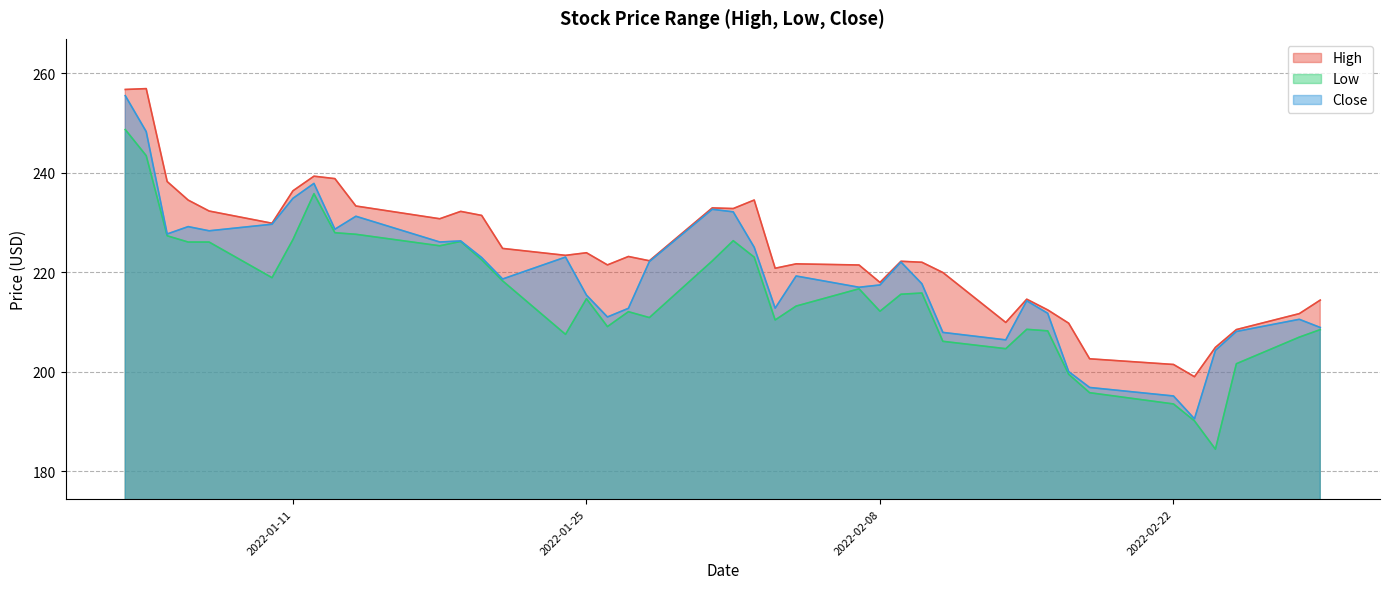

At which category does the chart reach its minimum across all series?

2022-02-24